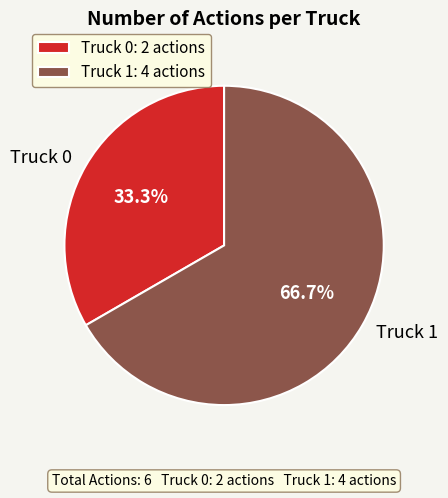

Is the sum of Truck 1 and Truck 0 greater than half?

Yes